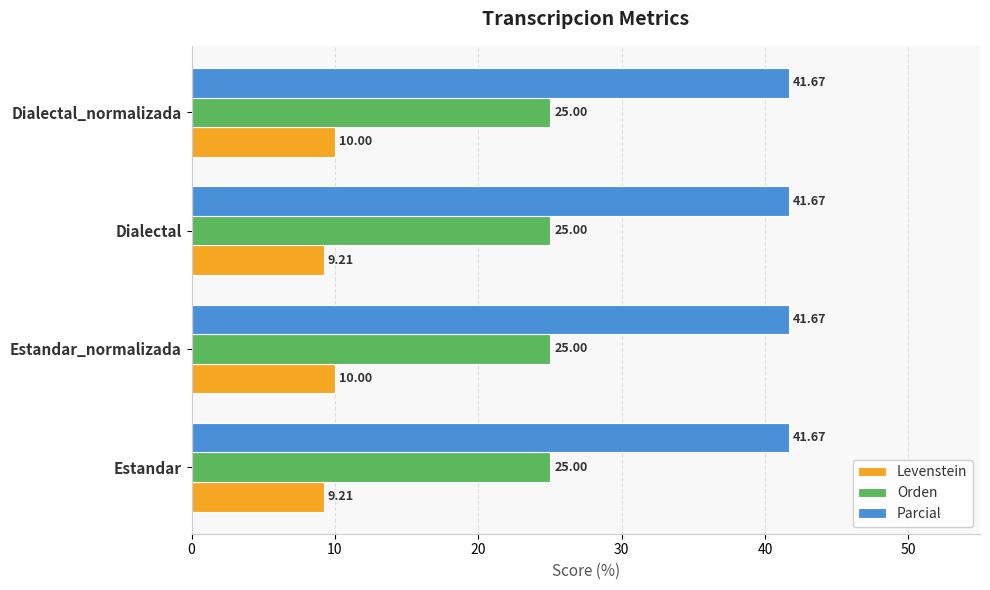

What is the difference between the maximum and minimum values in the Levenstein series?

0.8